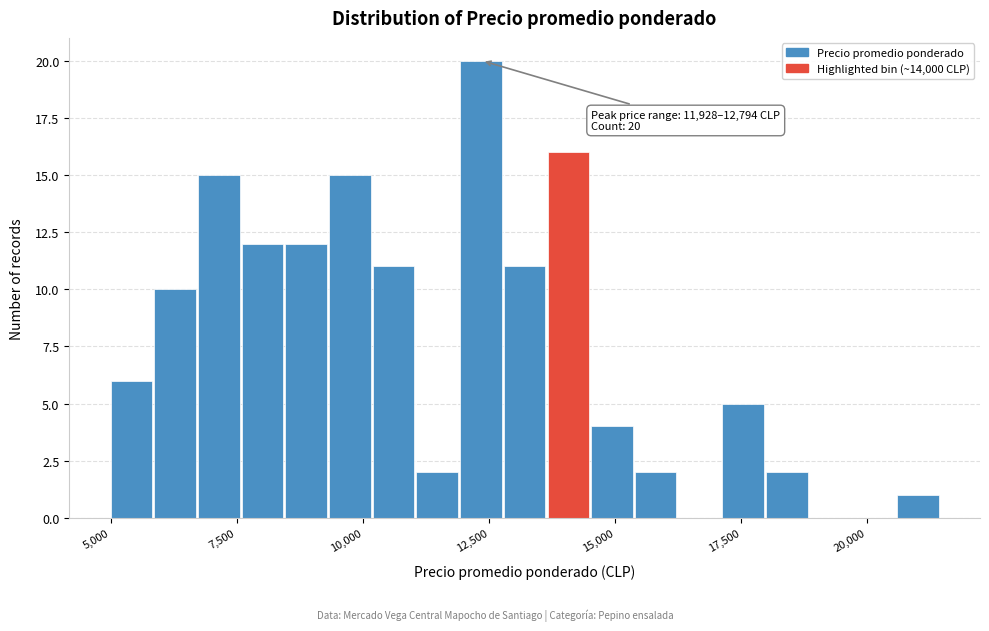

Around what value on the x-axis is the tallest bar? Give the approximate position of its centre, as read against the axis.

12500